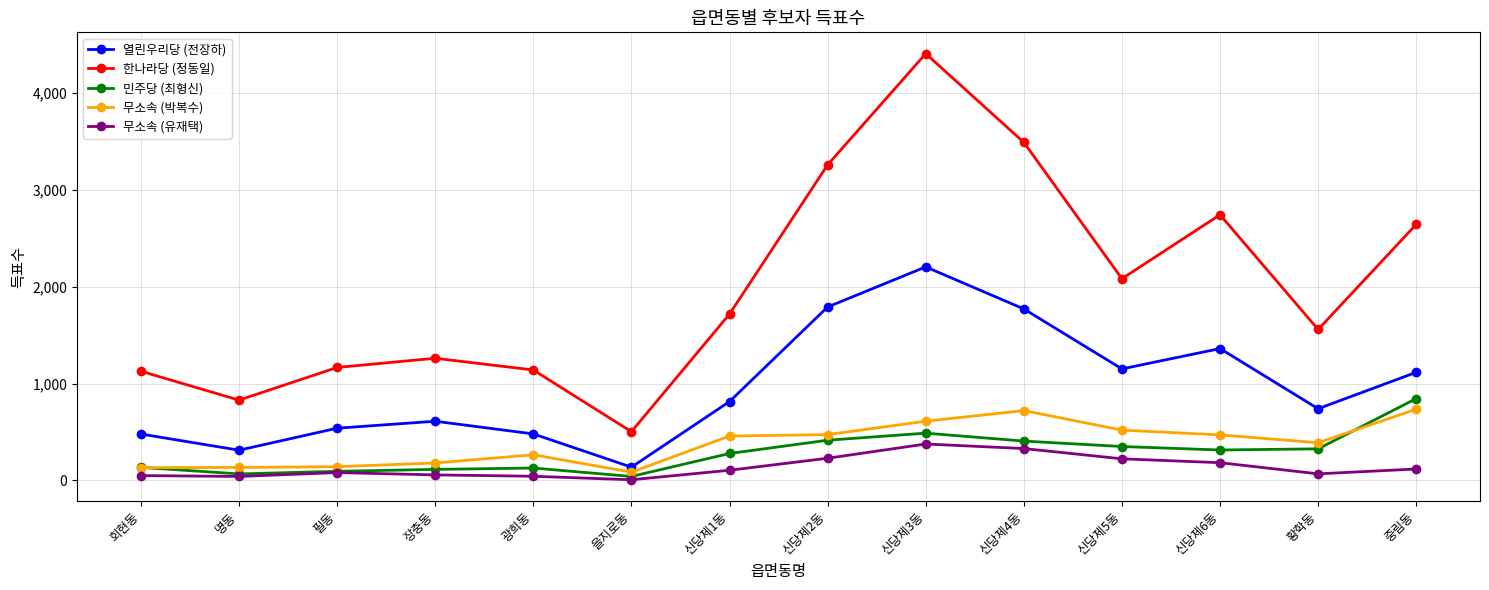

Which series has the widest spread of values?

한나라당 (정동일)